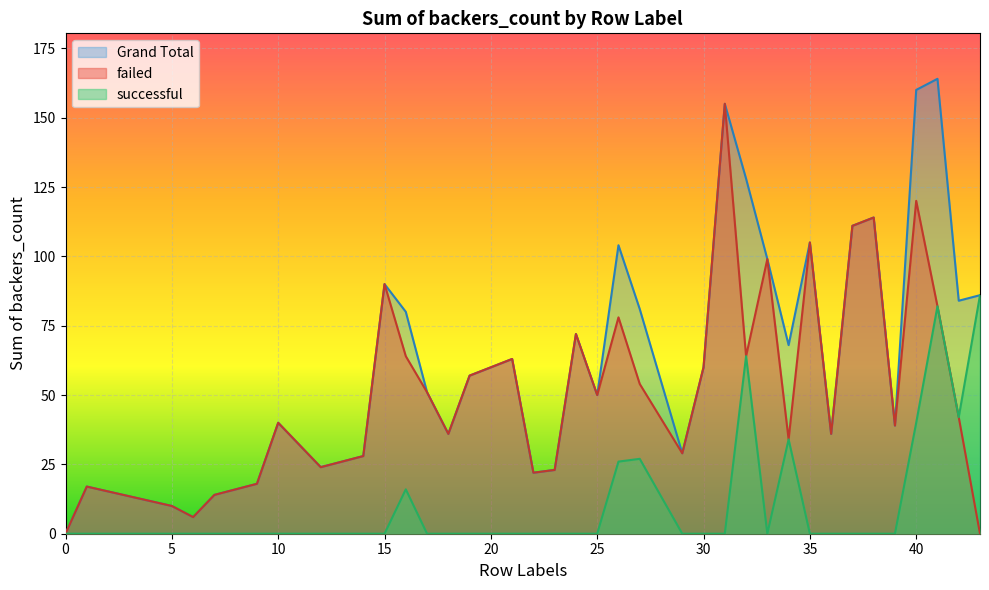

True or false: failed and successful intersect in this chart.

False